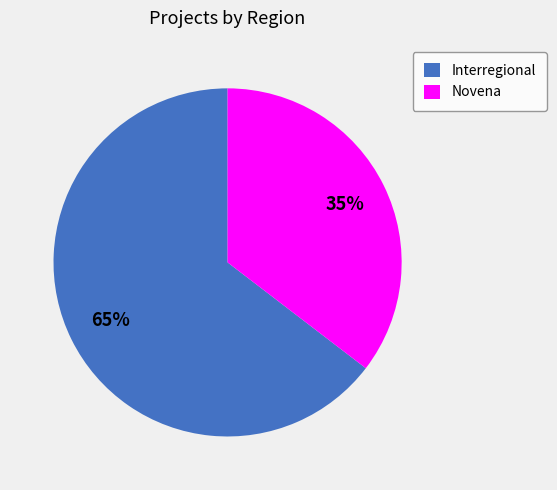

True or false: Interregional accounts for 65% of the total.

True